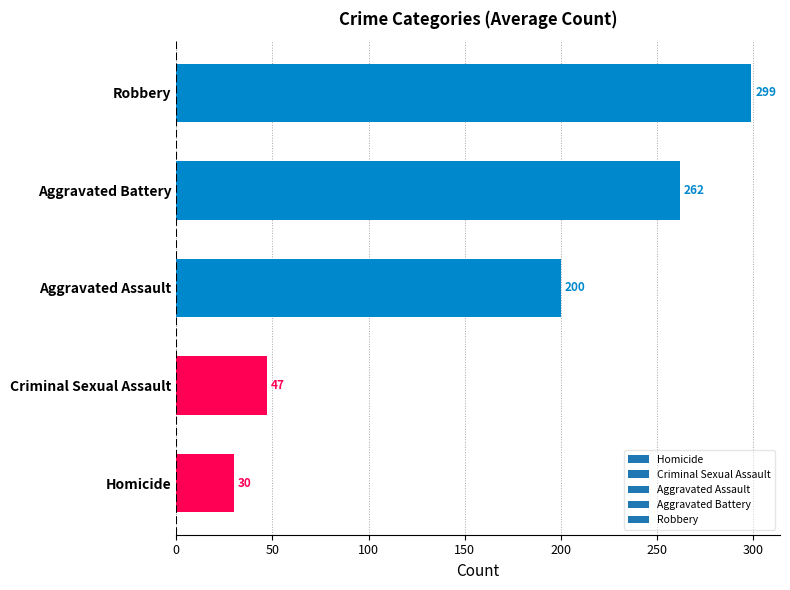

What is the smallest value displayed?

29.9